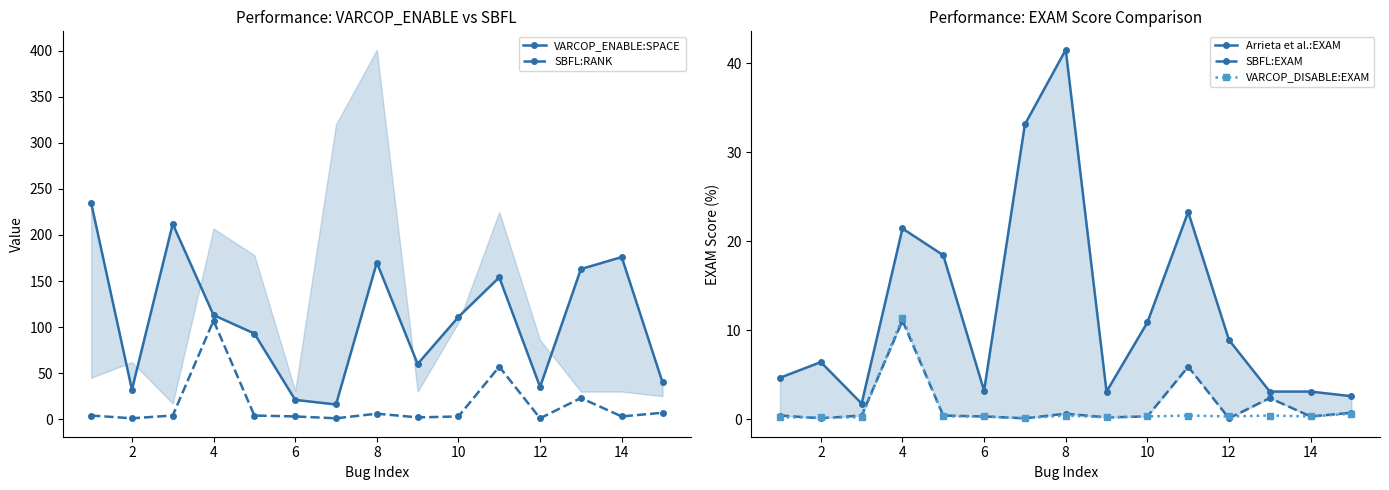

Where does the Arrieta et al.:EXAM series first go above 6?

2